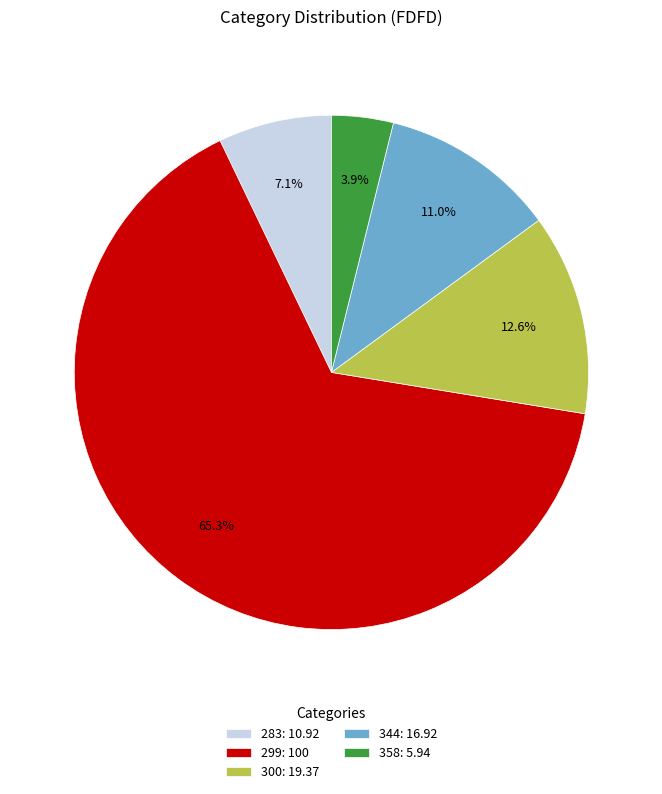

What is the majority slice?

299